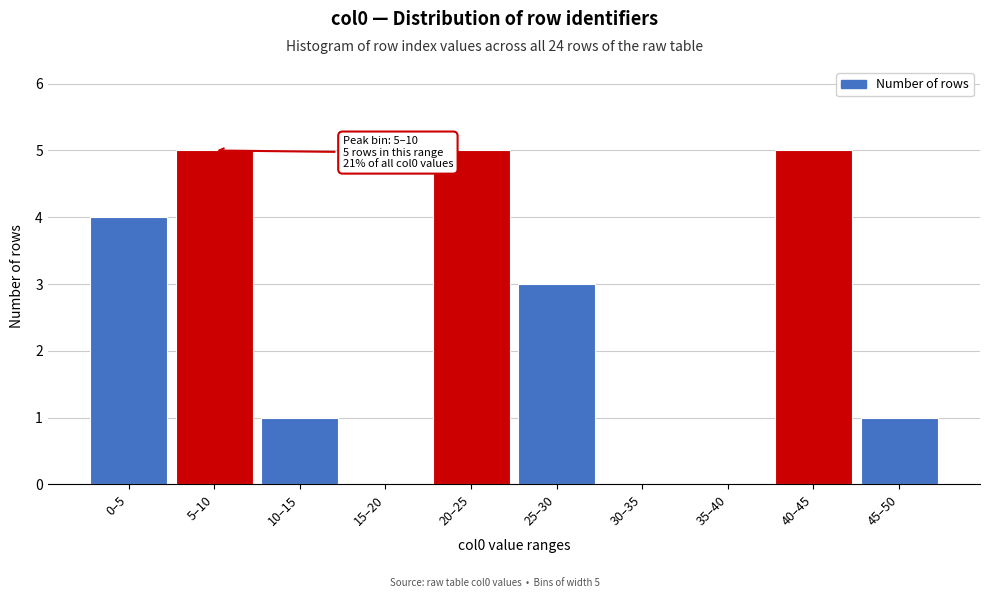

Reading left to right, what are all the values shown in this chart?

0–5=4	5–10=5	10–15=1	15–20=0	20–25=5	25–30=3	30–35=0	35–40=0	40–45=5	45–50=1